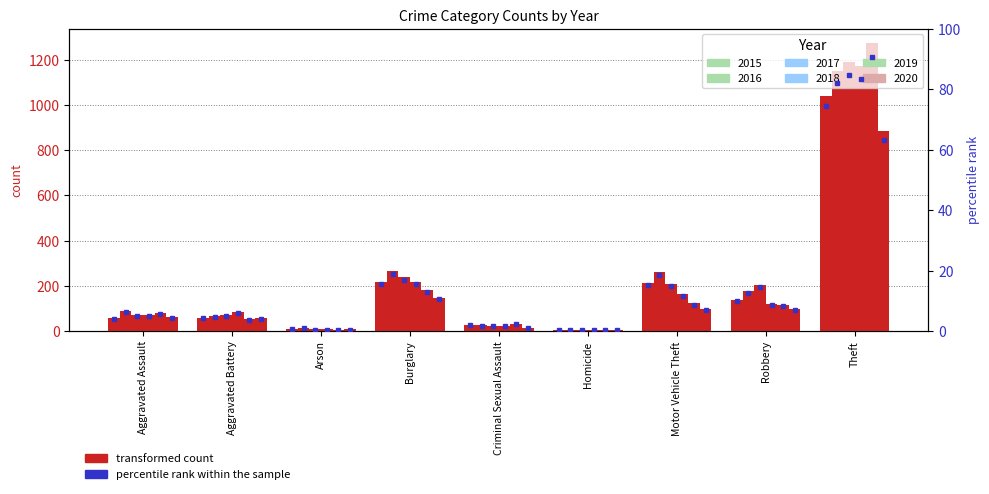

At which category is the sum across all series the highest?

Theft